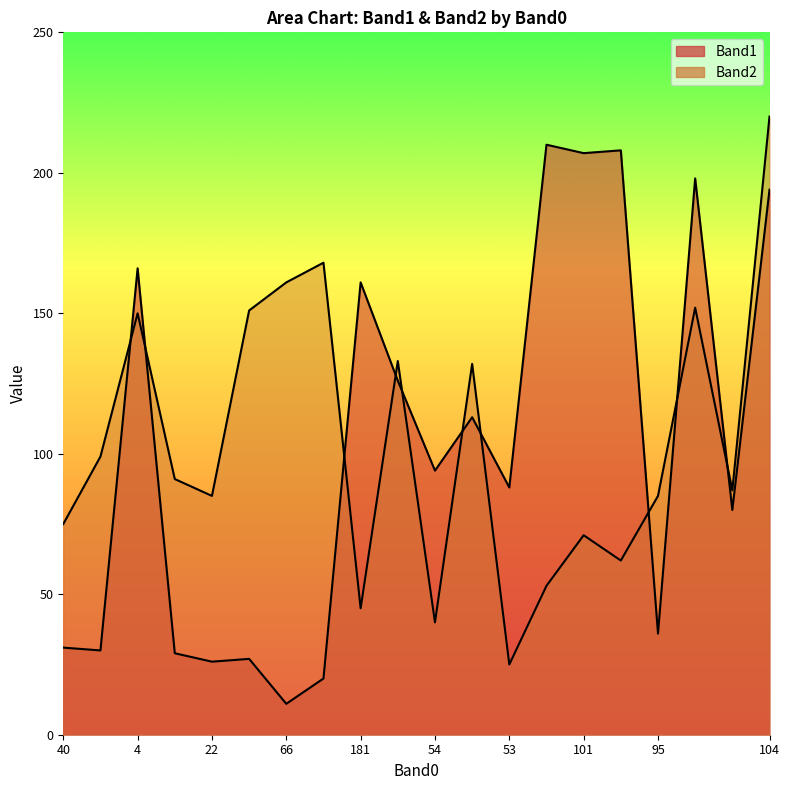

List the series in order of their overall mean, lowest first.

Band1, Band2